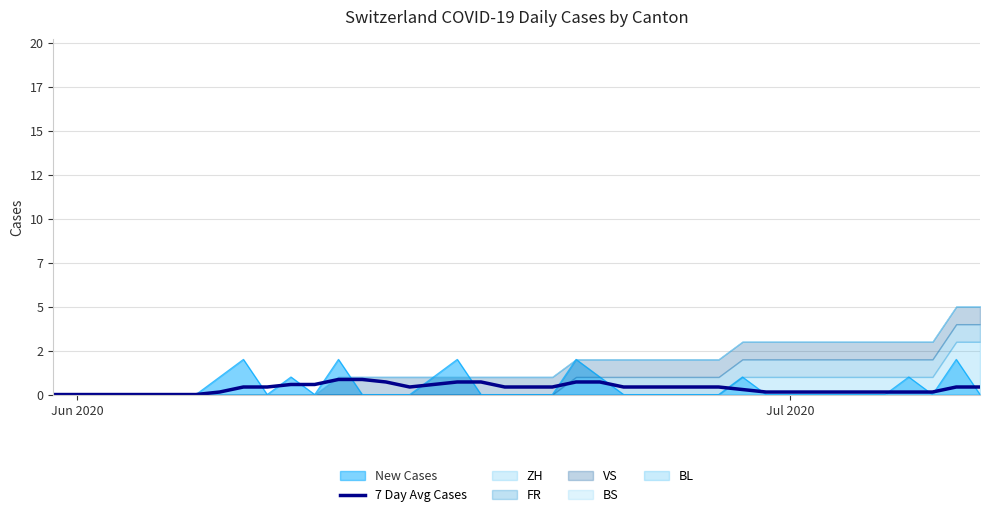

What is the difference between the maximum and minimum values?

0.9